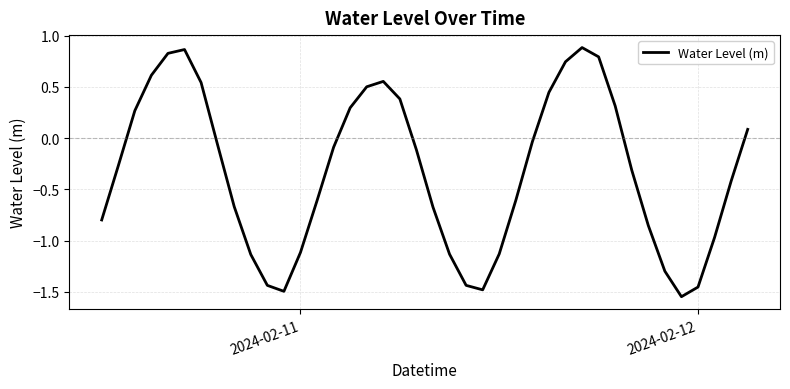

What is the difference between the maximum and minimum values?

2.4